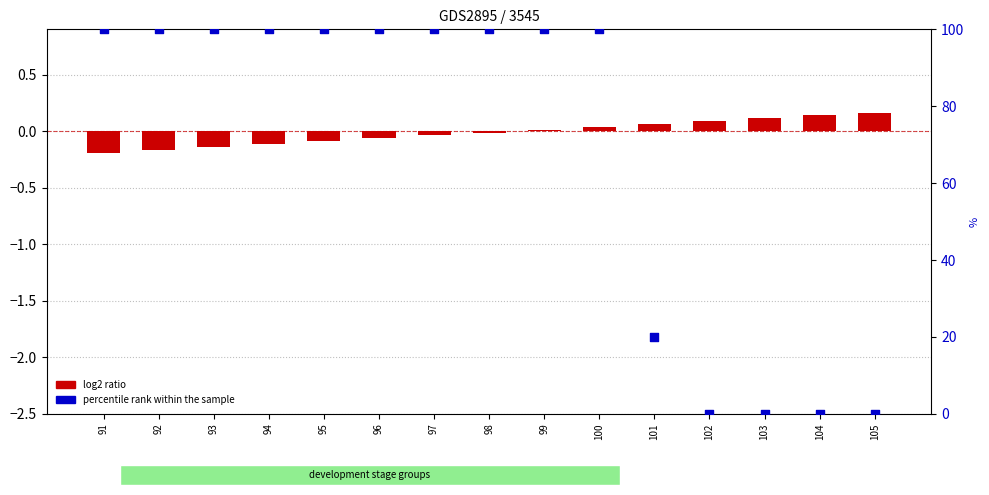

Which series reaches the minimum Y coordinate?

log2 ratio